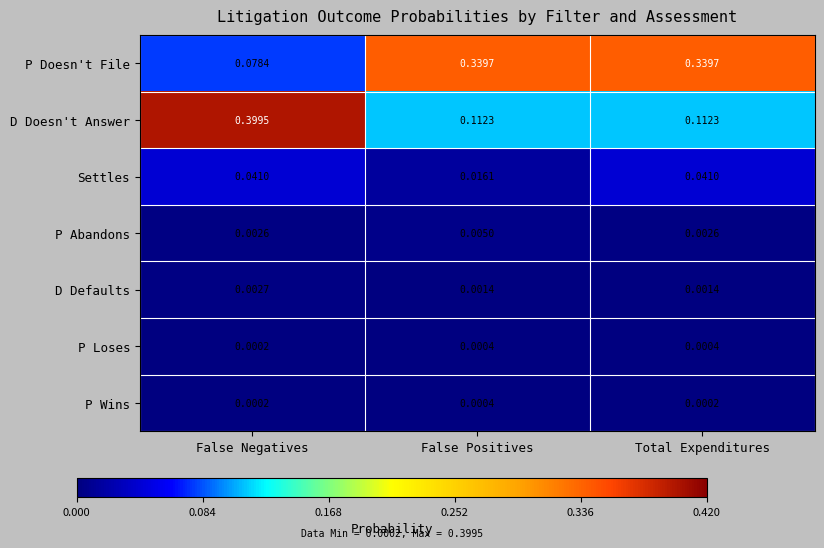

Which series has the largest total across all categories?

P Doesn't File